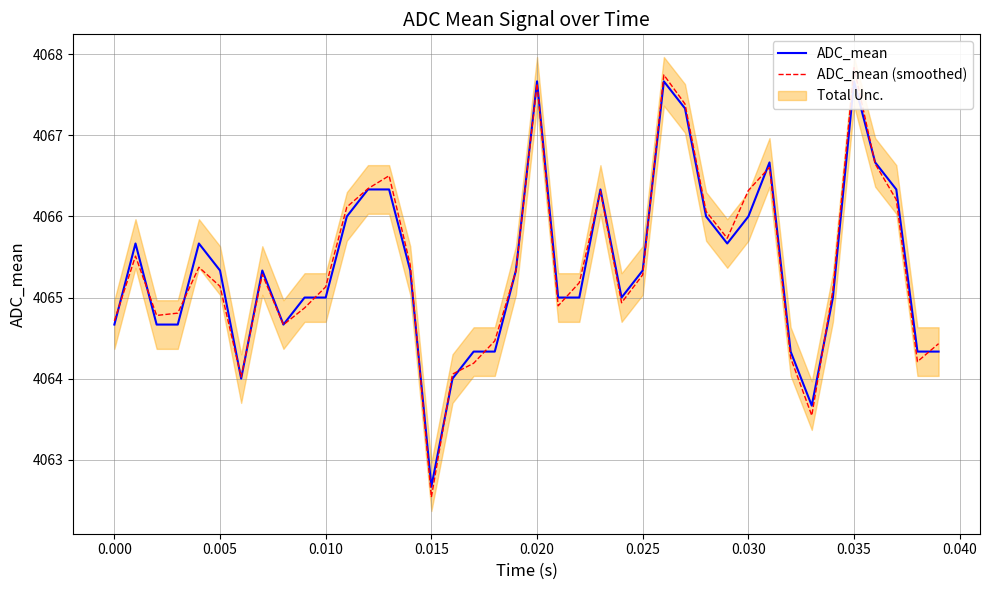

Between 0.025 and 12, which series saw the biggest shift?

ADC_mean